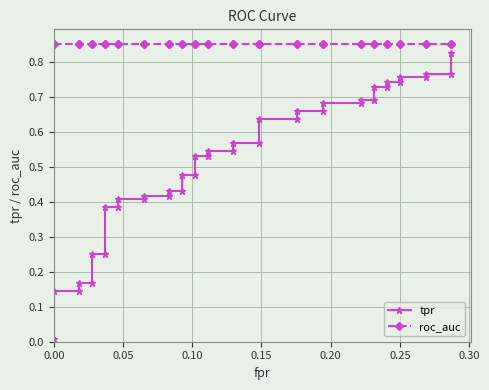

True or false: roc_auc and tpr cross at least once.

False